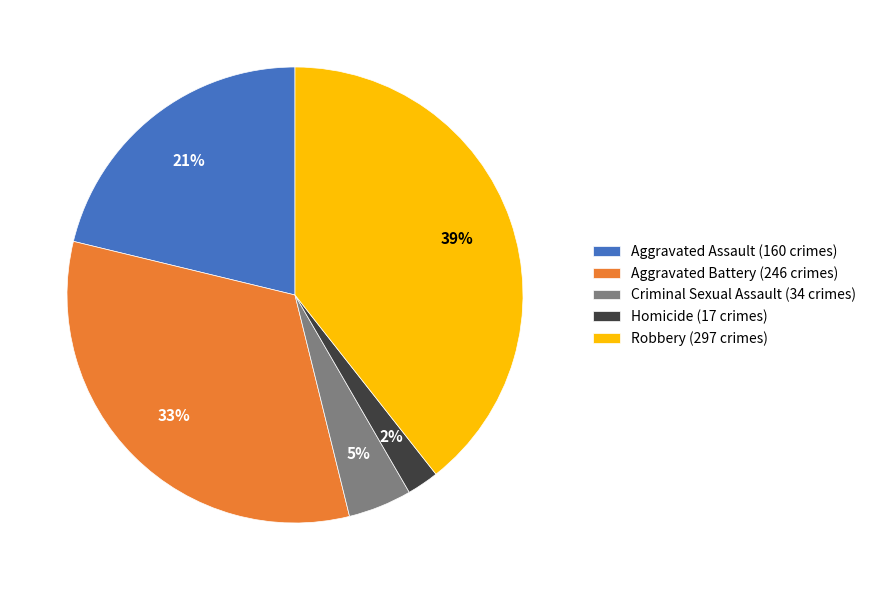

Which category has the smallest portion of the pie?

Homicide